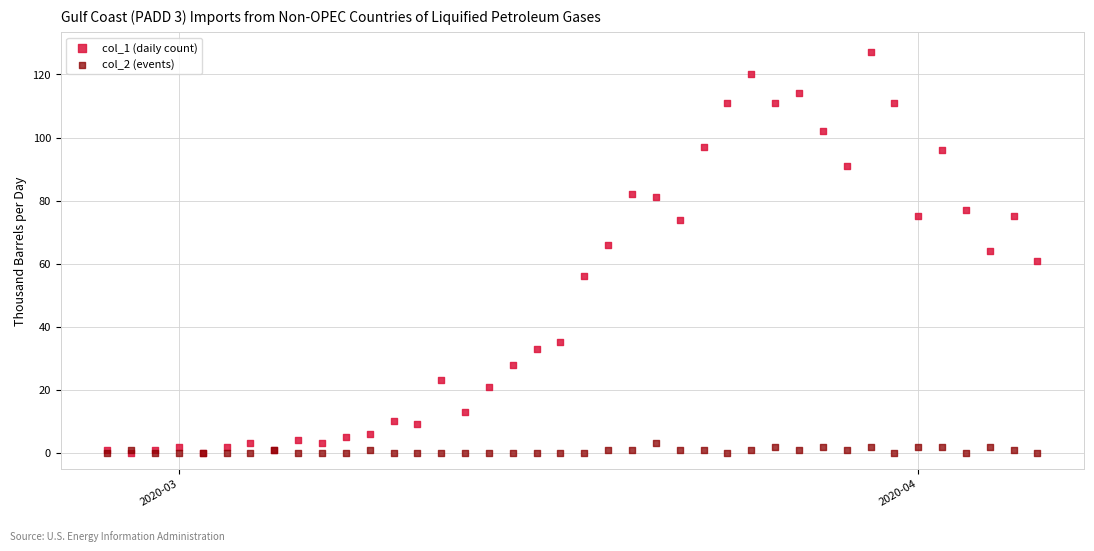

What are all the series names shown in the legend?

col_1 (daily count), col_2 (events)